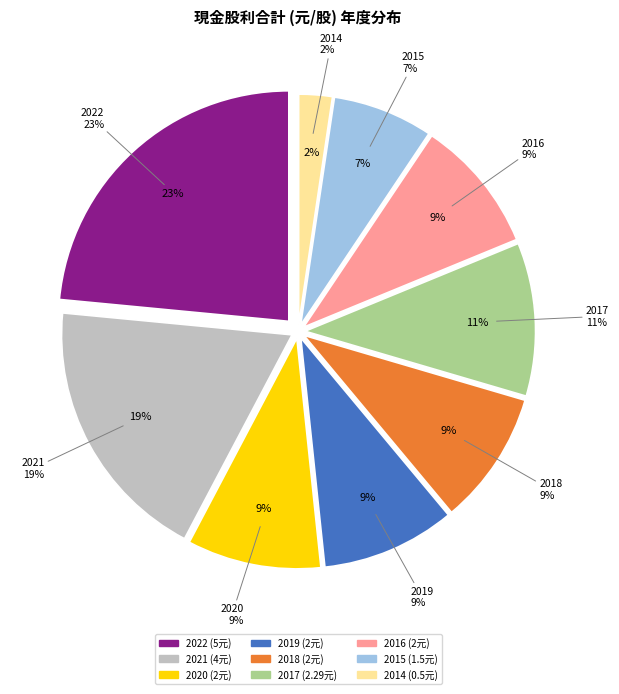

To the nearest percent, what portion does 2020 represent?

9%